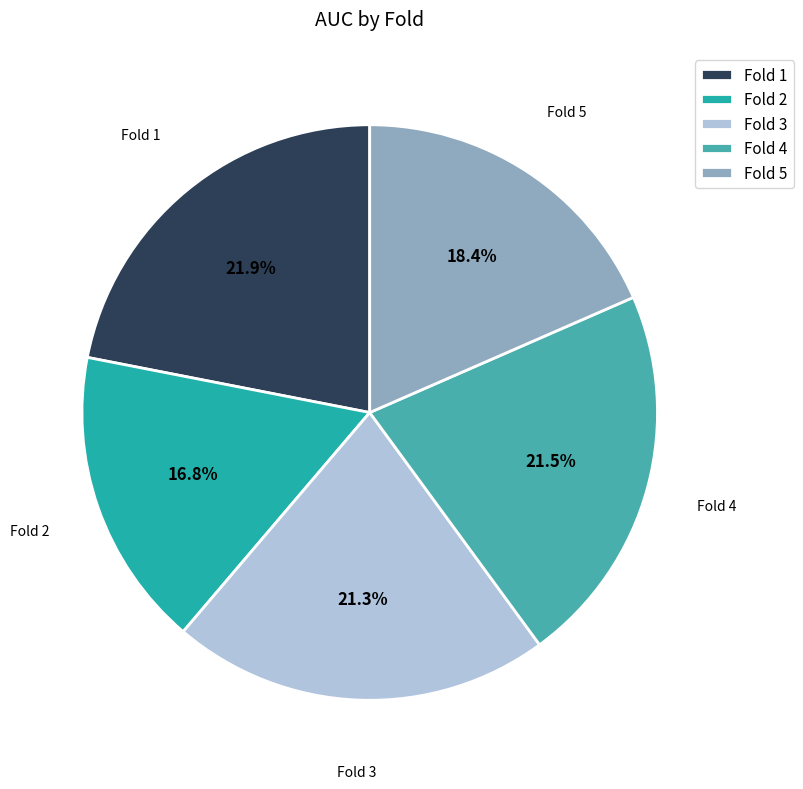

Combined, do Fold 1 and Fold 4 account for over 50%?

No